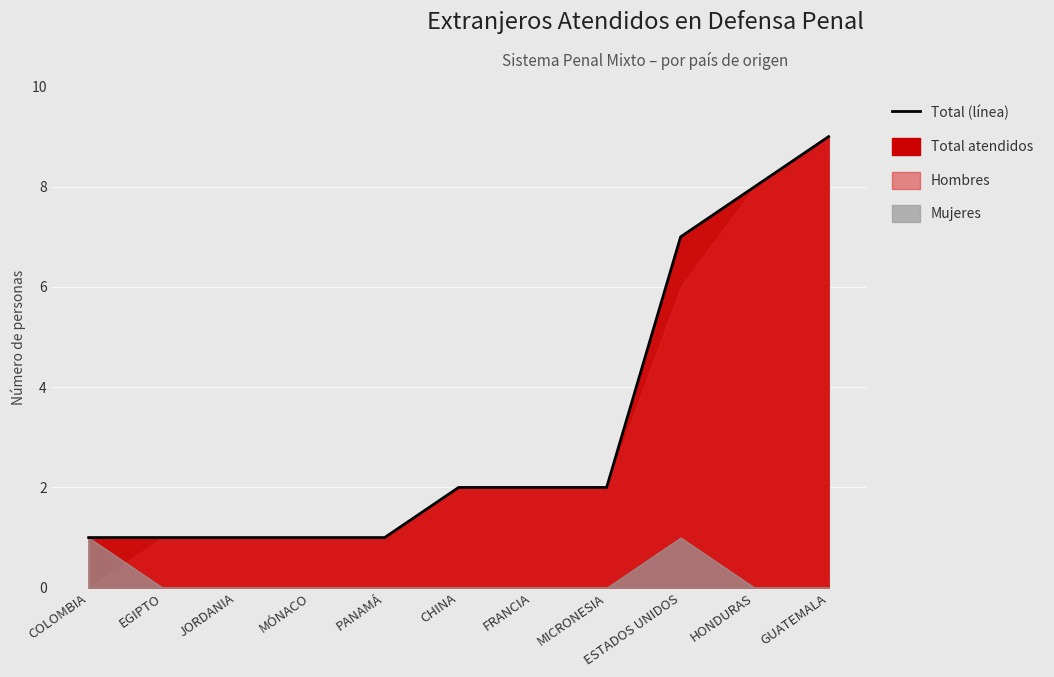

The chart shows a value of 3 at MICRONESIA. True or false?

False